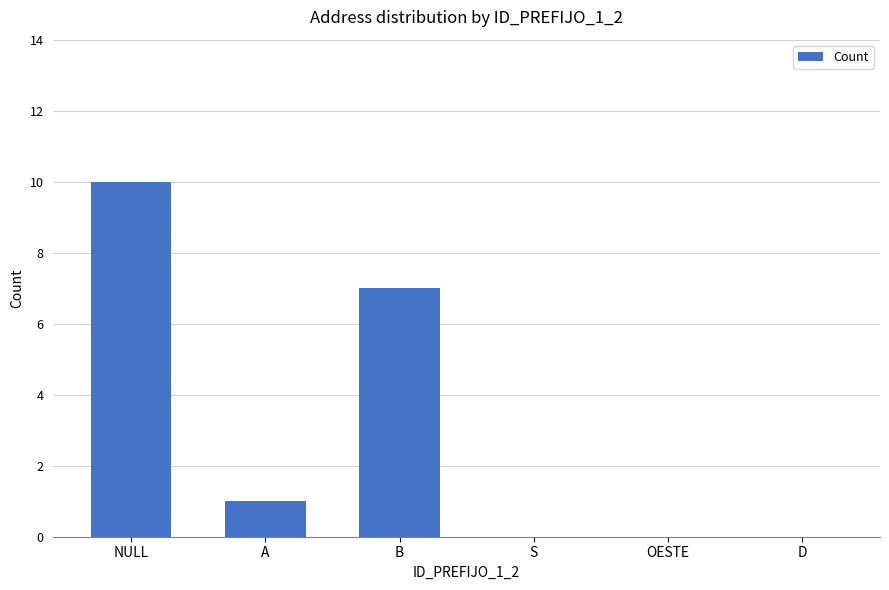

Are the bars horizontal?

No